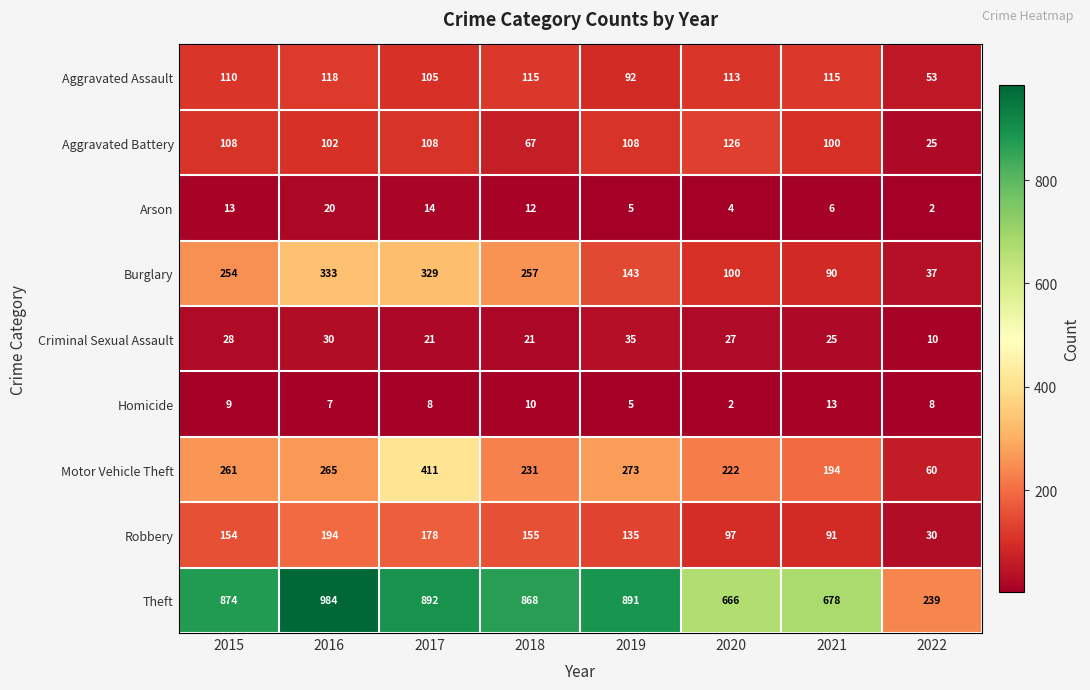

How many data points in Robbery are less than 154?

4